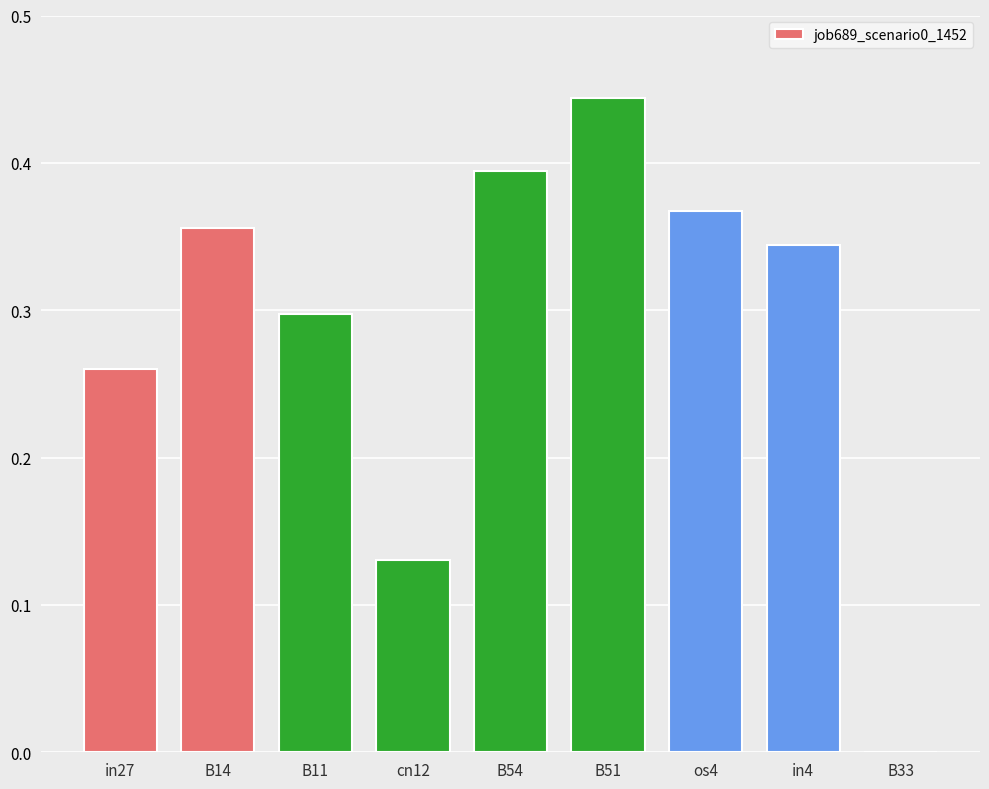

What is the change in value from B11 to B51?

+0.1